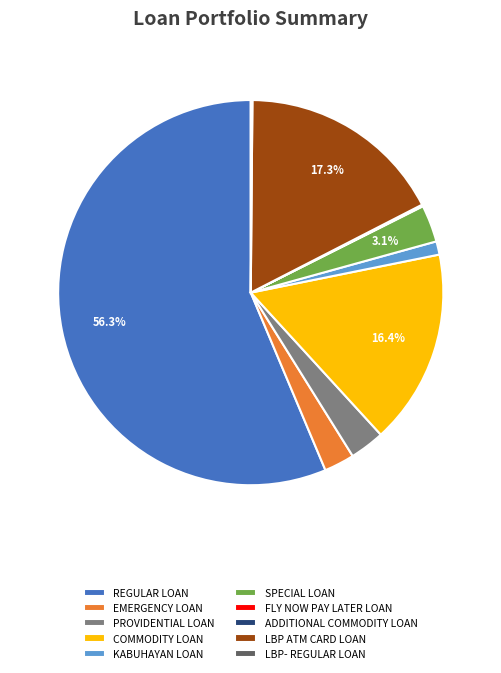

Is REGULAR LOAN the majority of the pie?

Yes